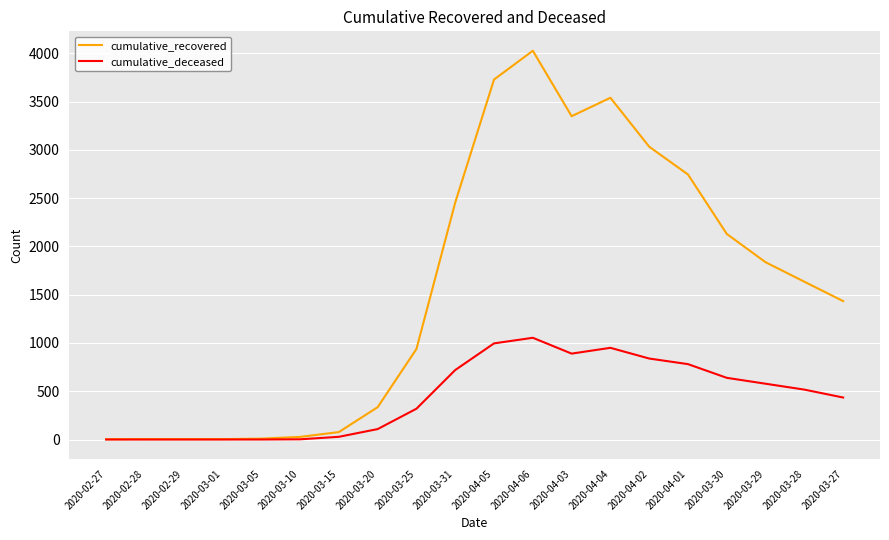

What are all the series names shown in the legend?

cumulative_recovered, cumulative_deceased